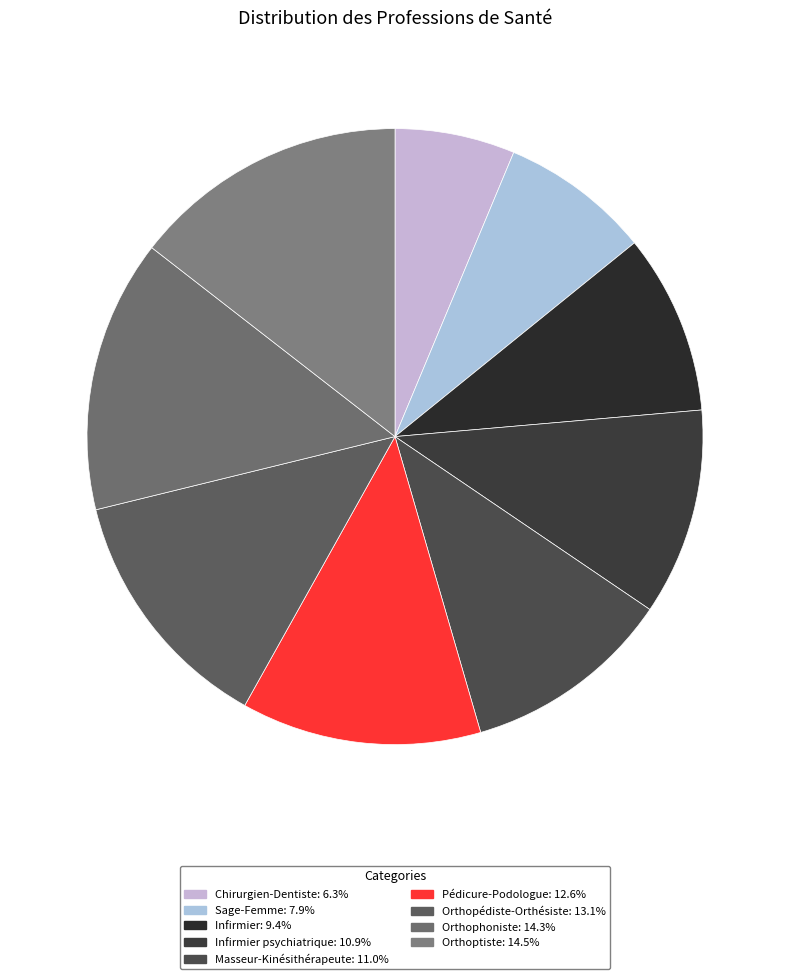

What is the smallest slice in the pie chart?

Chirurgien-Dentiste